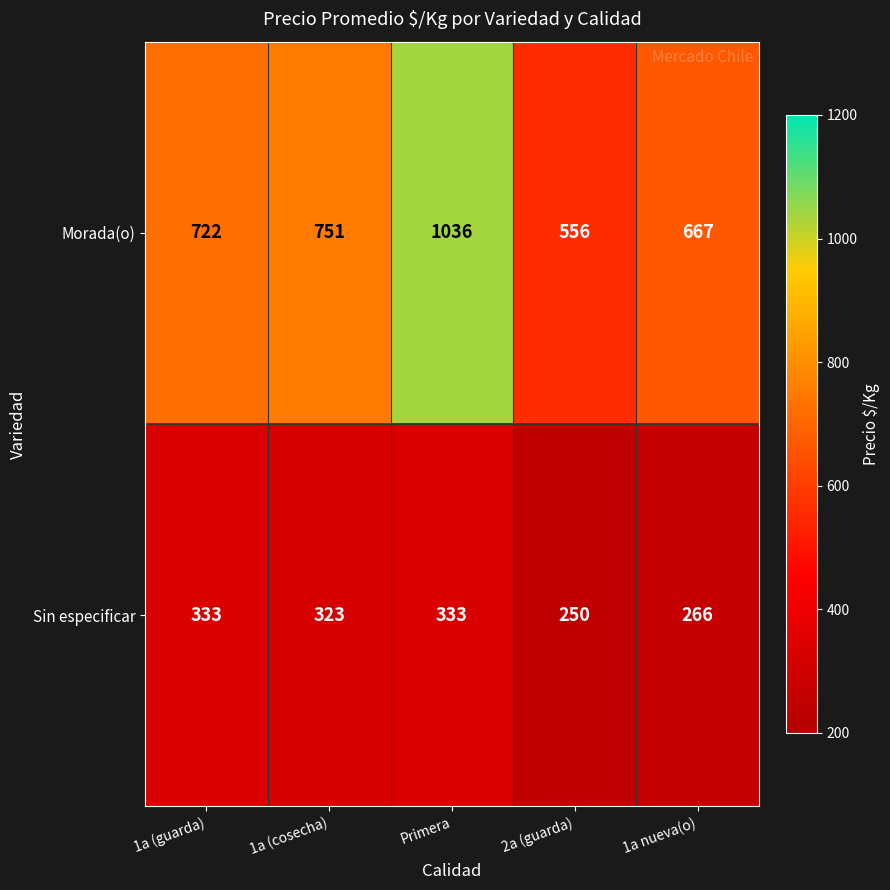

What is the approximate value of Sin especificar at 1a (guarda), to the nearest 10?

330